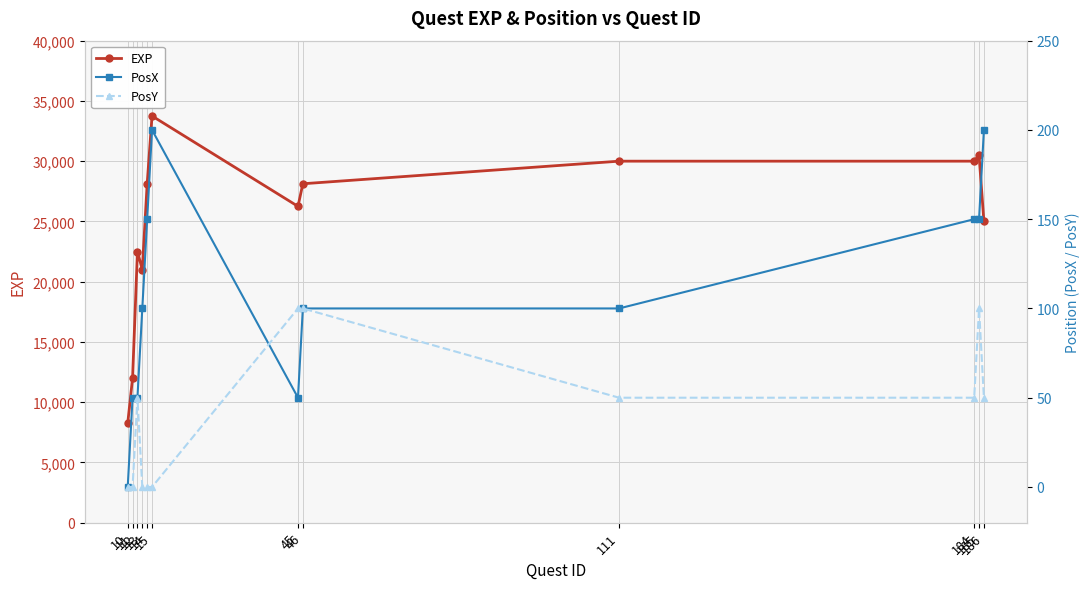

At how many categories does at least one series exceed 10109?

11